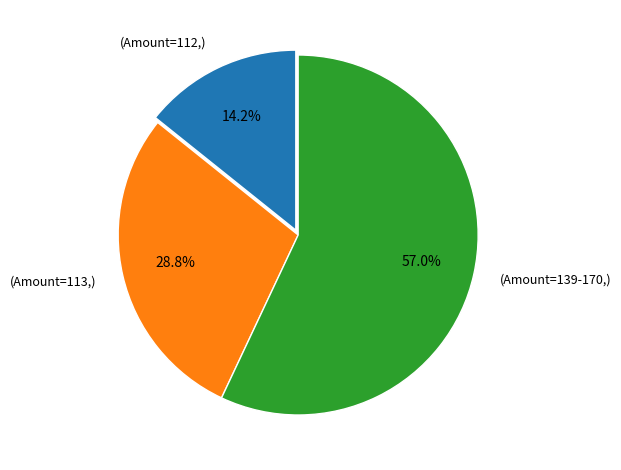

Which category has the biggest portion of the pie?

(Amount=139-170,)